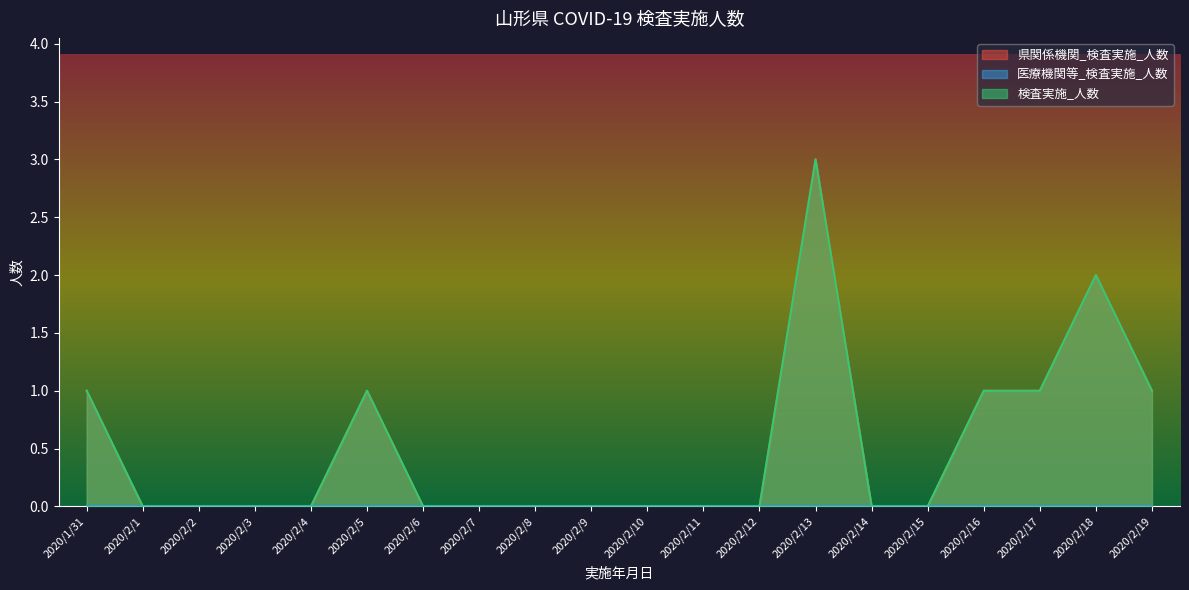

Is the value of 県関係機関_検査実施_人数 at 2020/2/18 greater than the value of 検査実施_人数 at 2020/2/12?

Yes